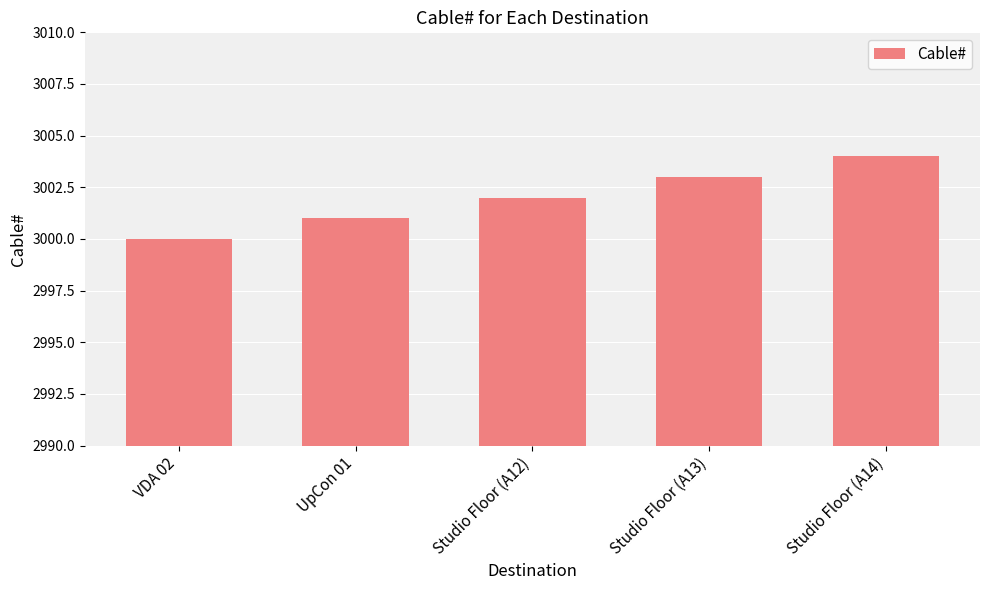

How many data points are less than 3002?

2